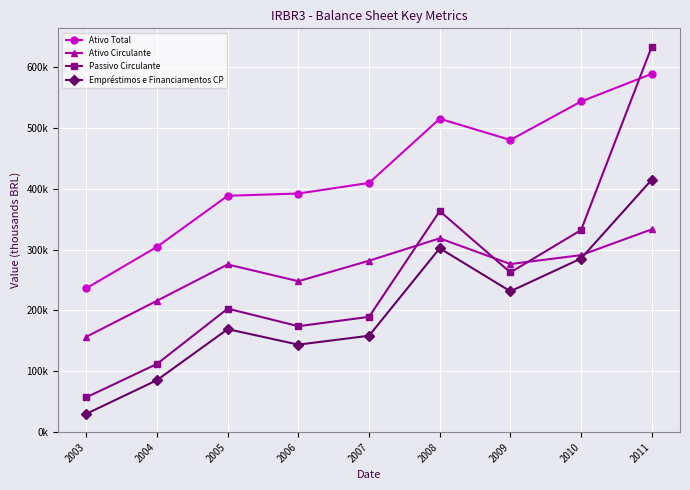

Is this an area chart (filled region under the line)?

No